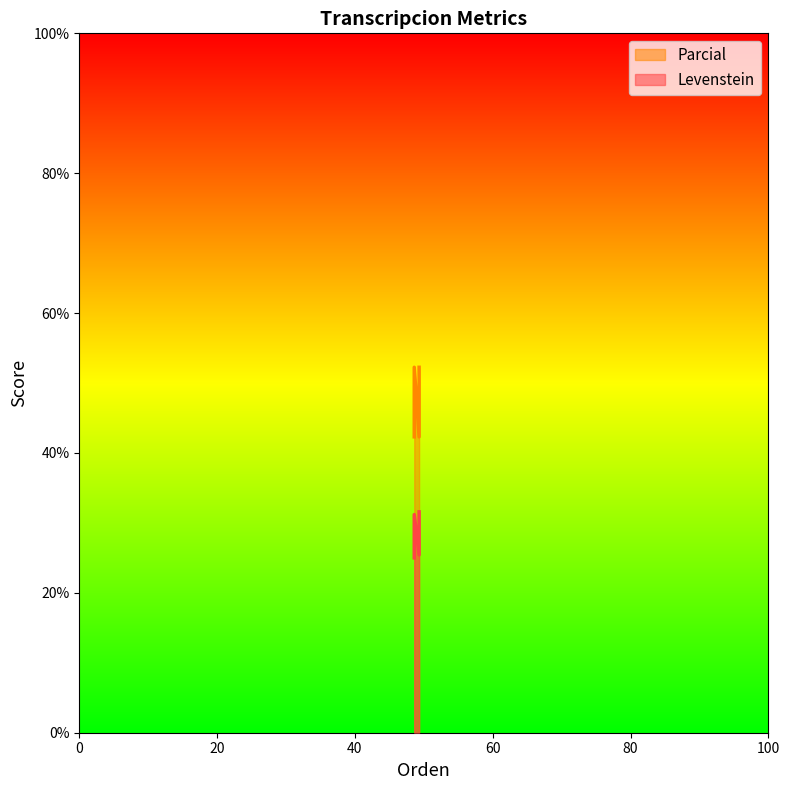

How many interior local peaks does the Parcial series have?

1